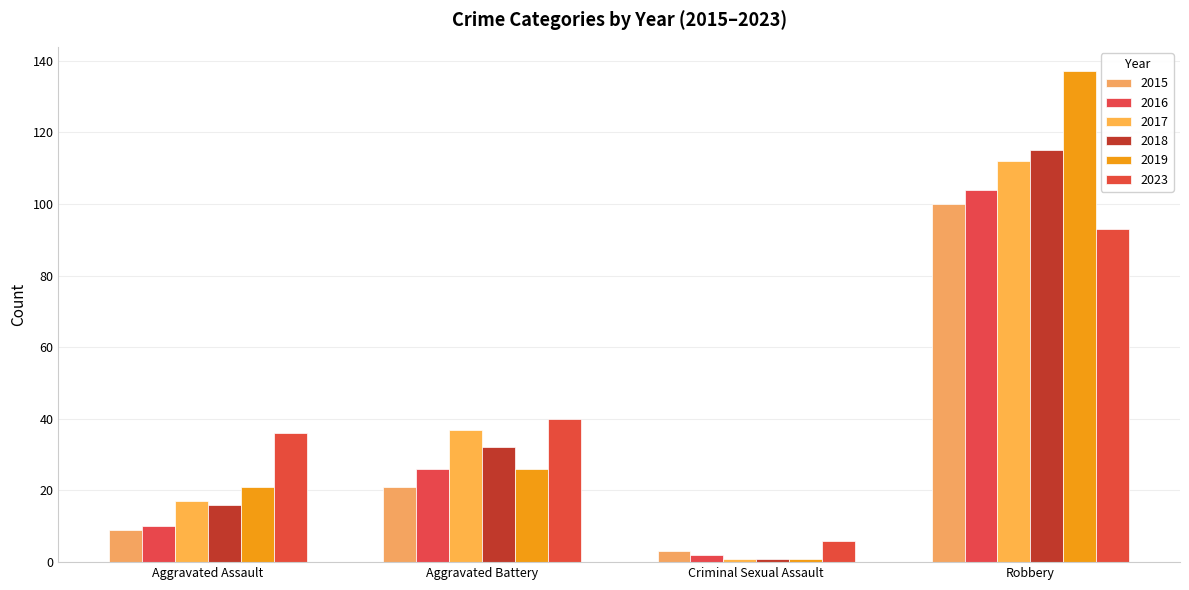

At which category is the sum across all series the highest?

Robbery